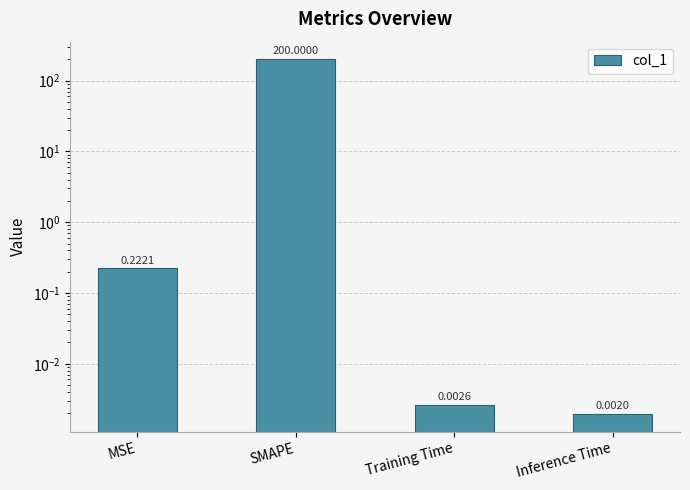

Between SMAPE and MSE, which is larger?

SMAPE